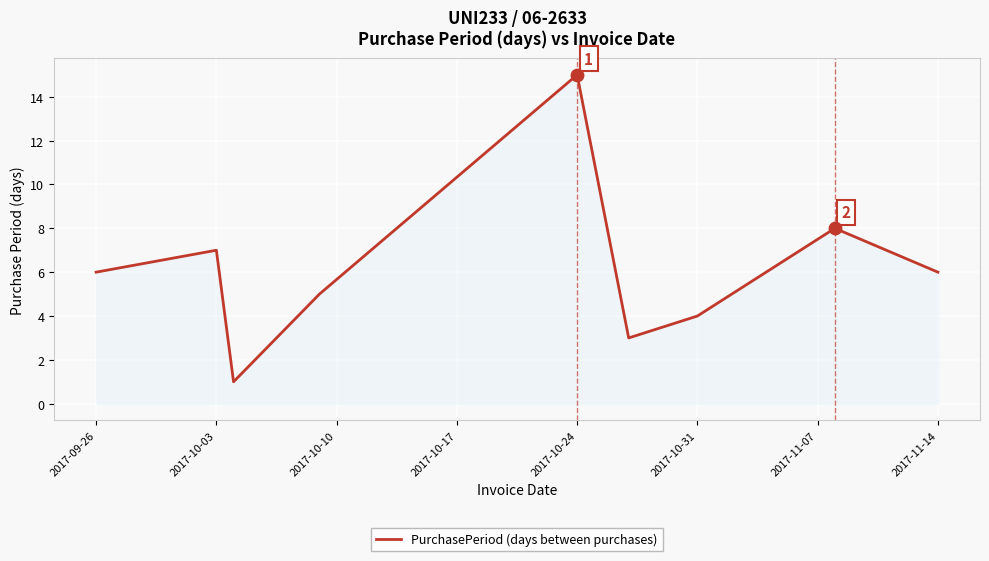

What is the difference between the maximum and minimum values?

14